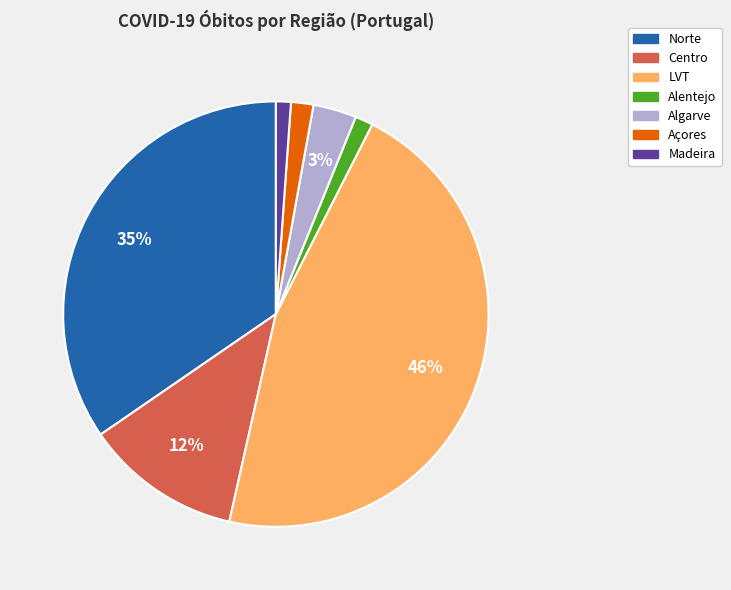

To the nearest percent, what percentage of the pie is Açores?

2%